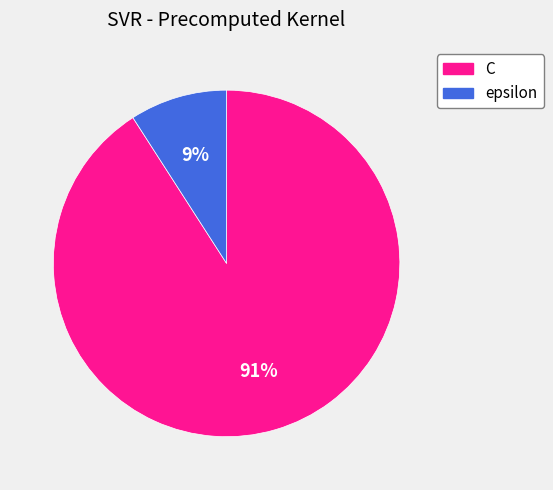

Do C and epsilon together represent more than half of the pie?

Yes